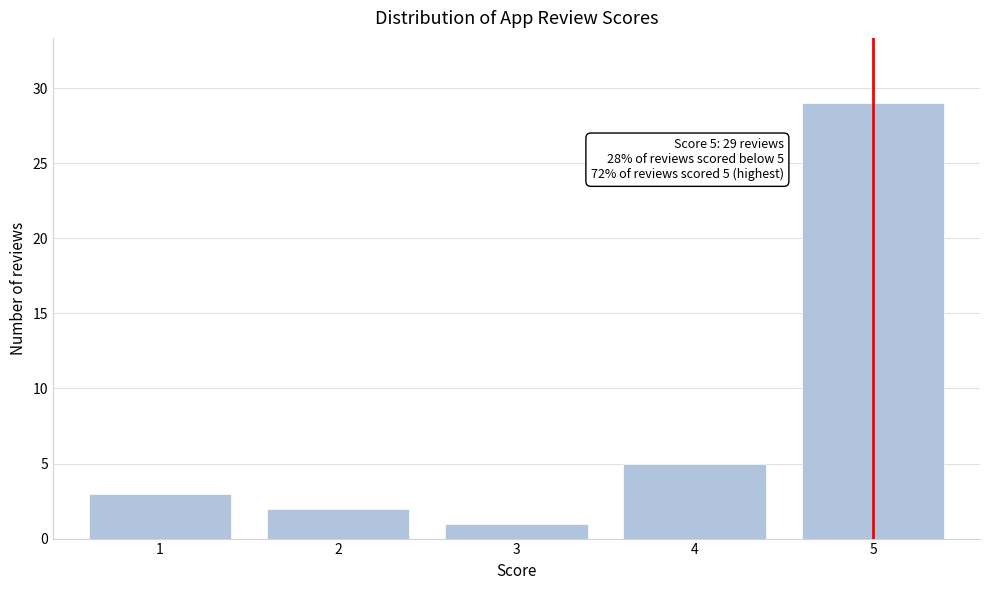

Reading left to right, list all the values displayed in this chart.

3	2	1	5	29